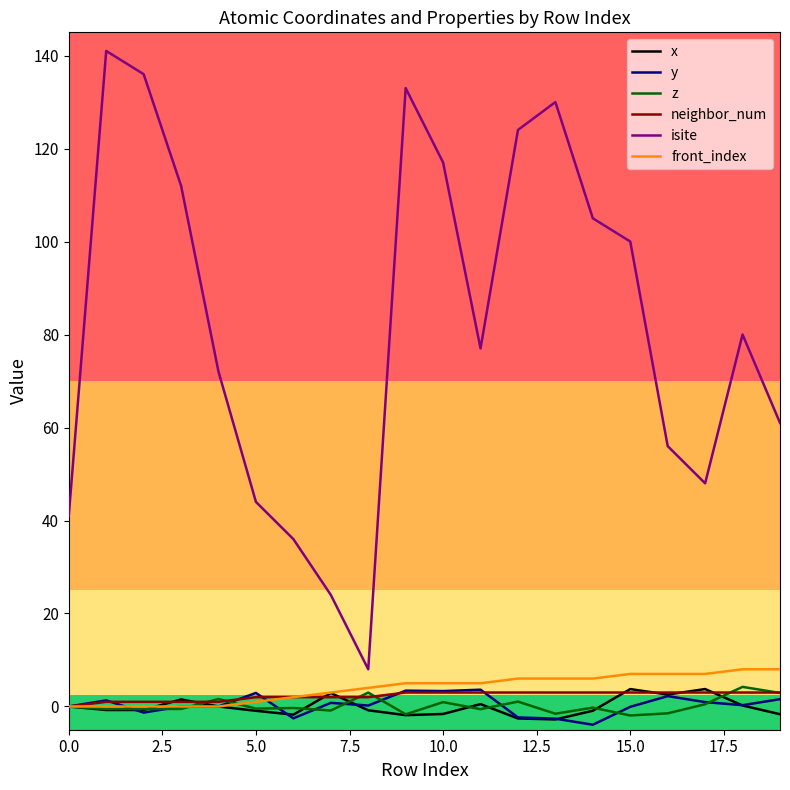

What is the difference between the maximum and minimum values in the y series?

7.5